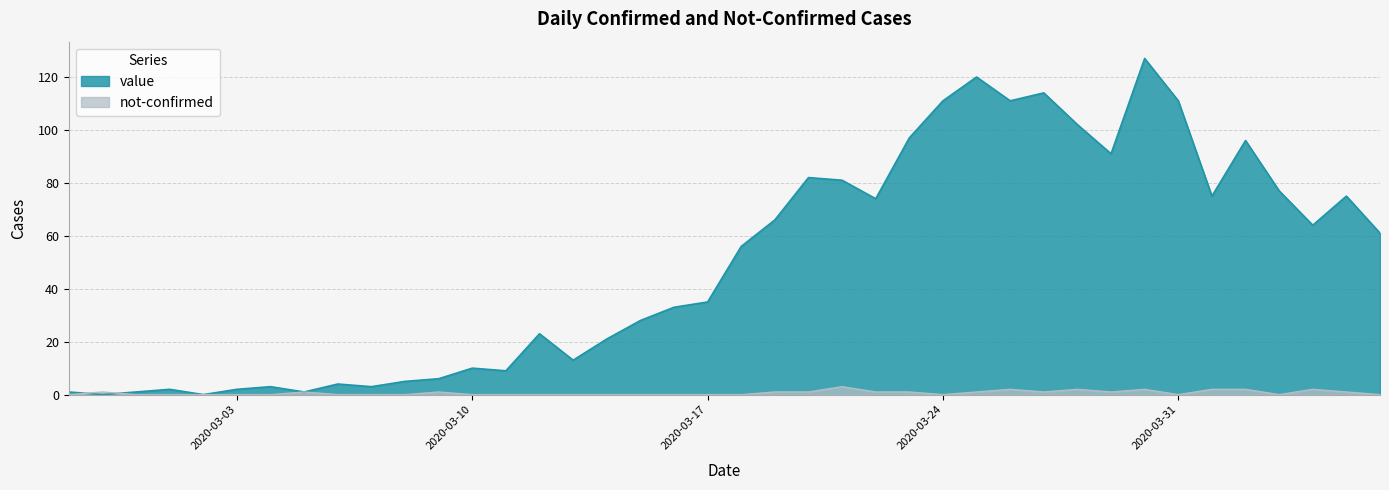

At which label does value reach its minimum?

2020-02-28